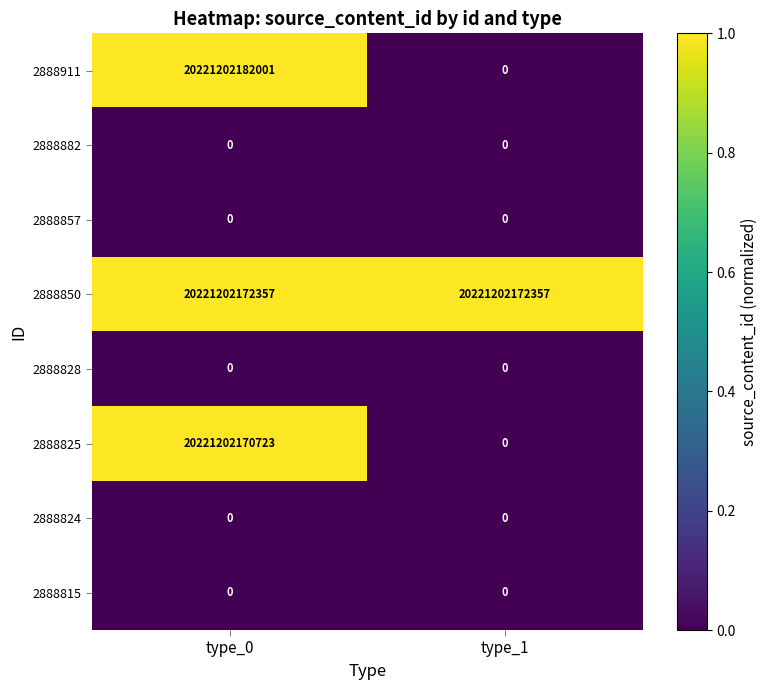

List the labels in order of 2888825 value, largest first.

type_0, type_1